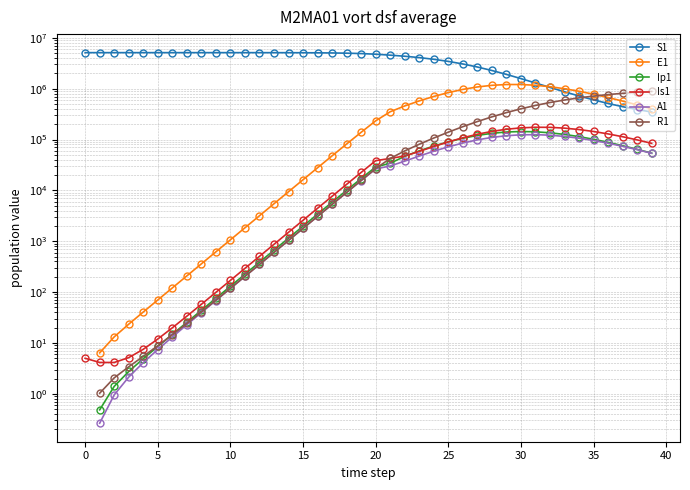

What is the difference between the maximum and second lowest values in the R1 series?

883425.6